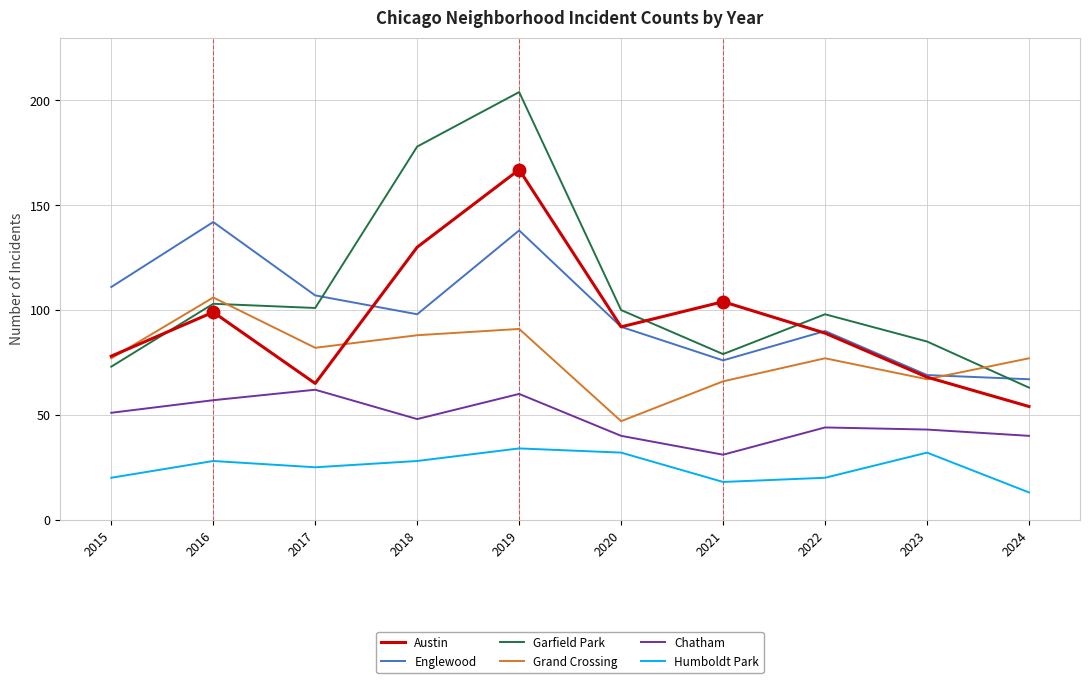

Which series has the widest spread of values?

Garfield Park